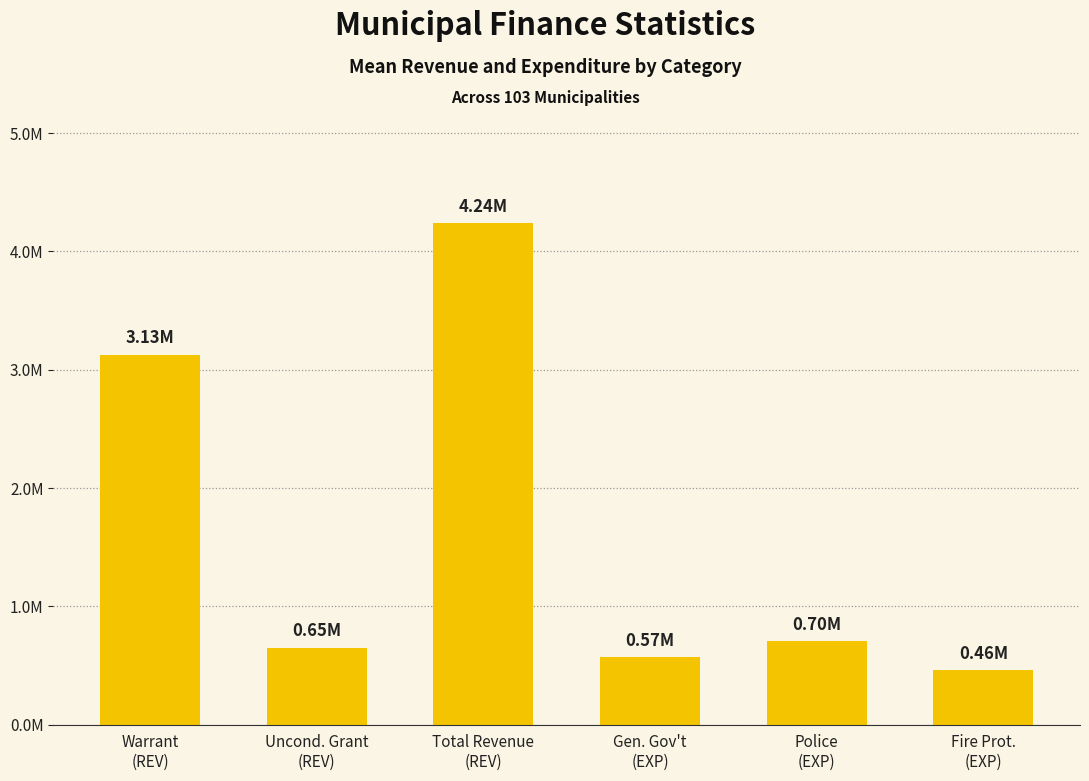

Which label corresponds to the largest value in the chart?

Total Revenue
(REV)